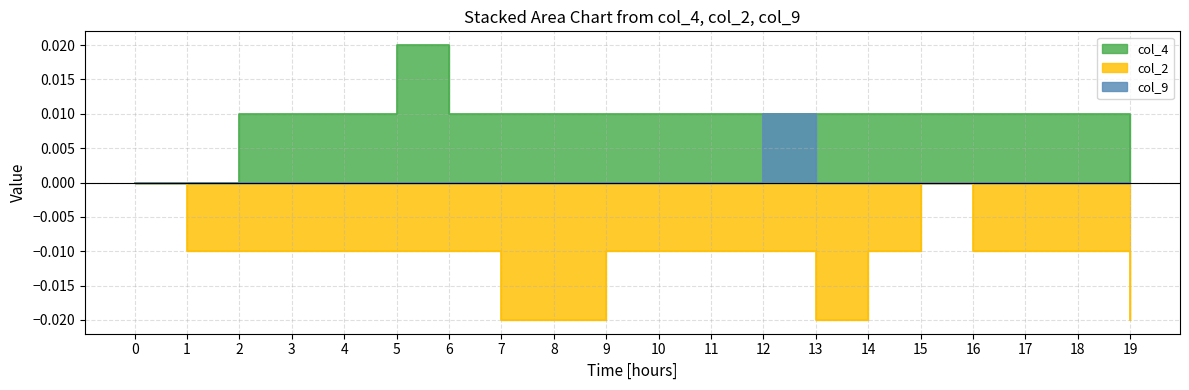

How many data points in col_4 are above 0?

17